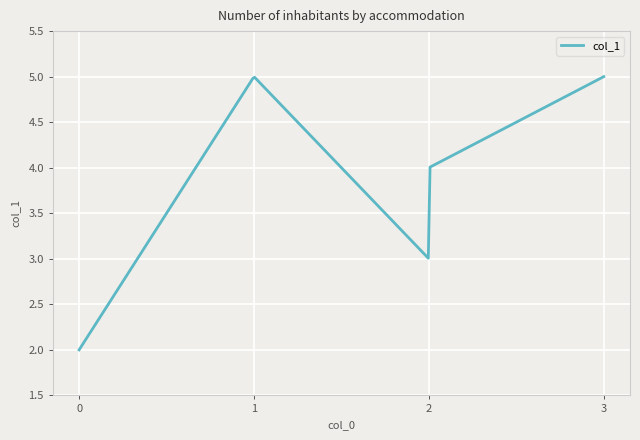

What is the minimum value shown in the chart?

2.0